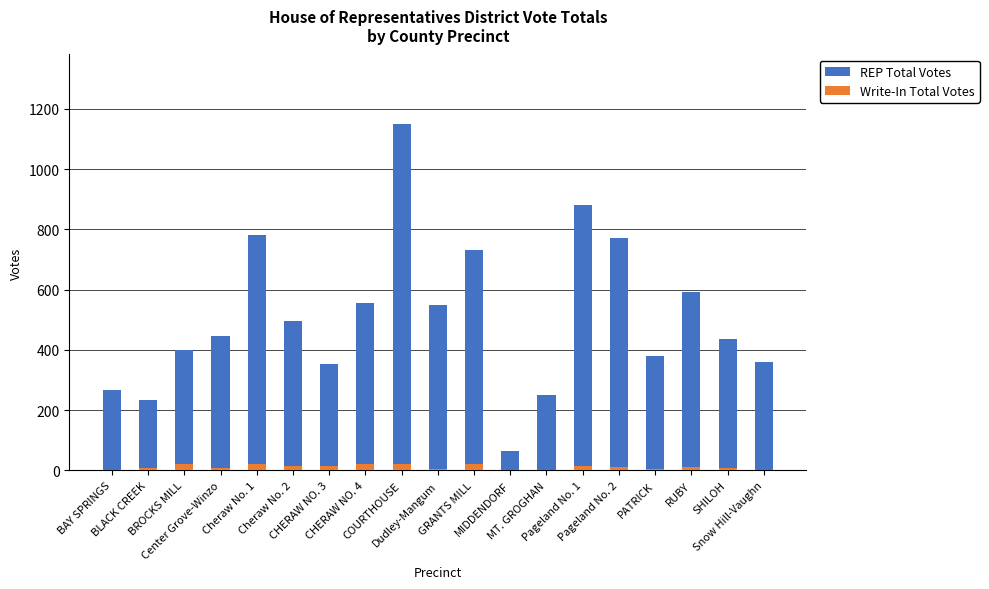

How many groups of bars are there?

19